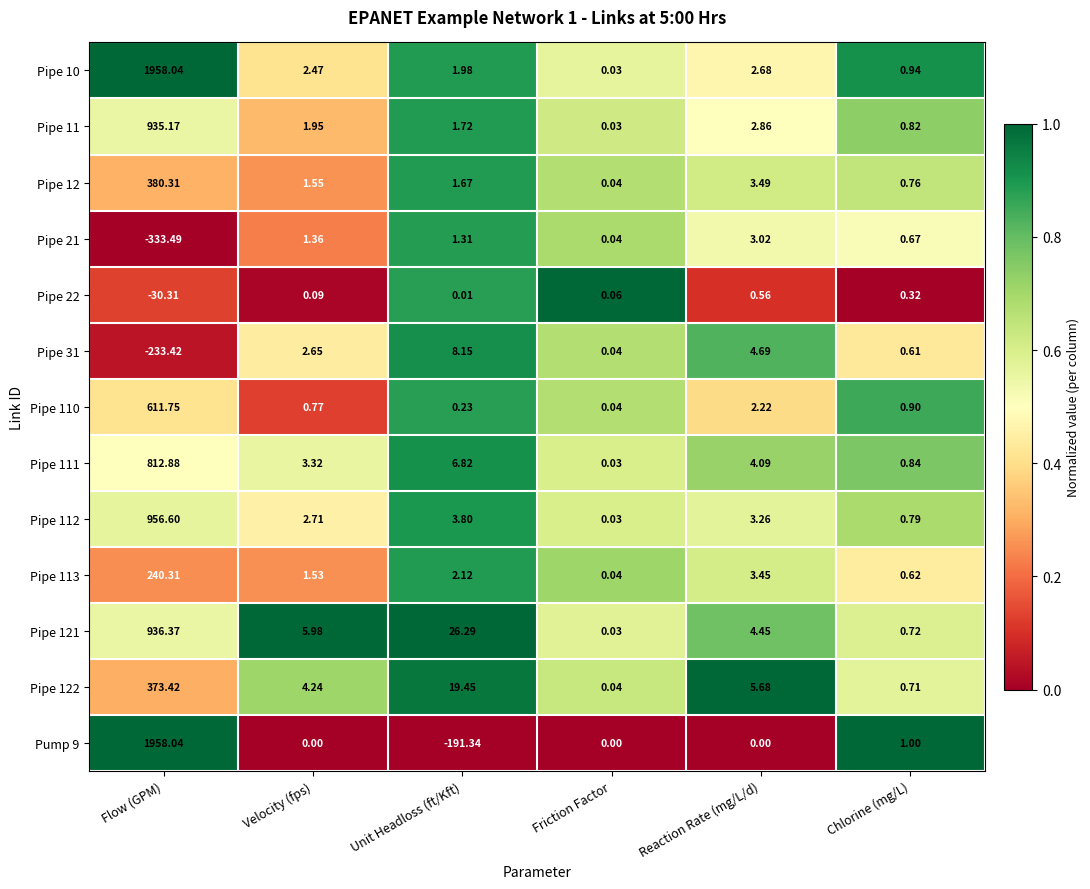

Which series has the largest total across all categories?

Pipe 10